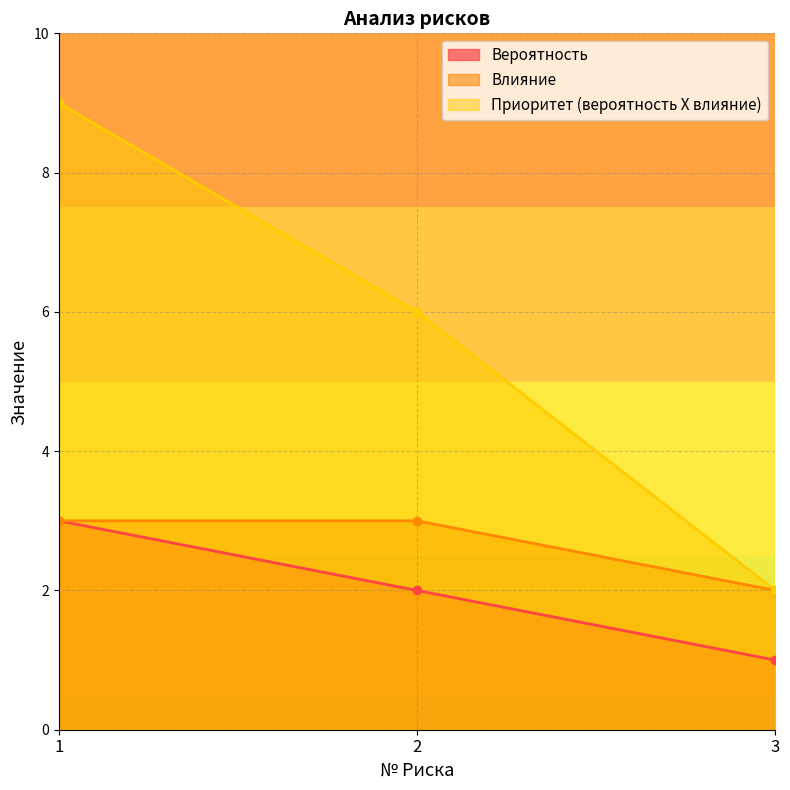

Count the Вероятность values in the range 1 to 3.

3